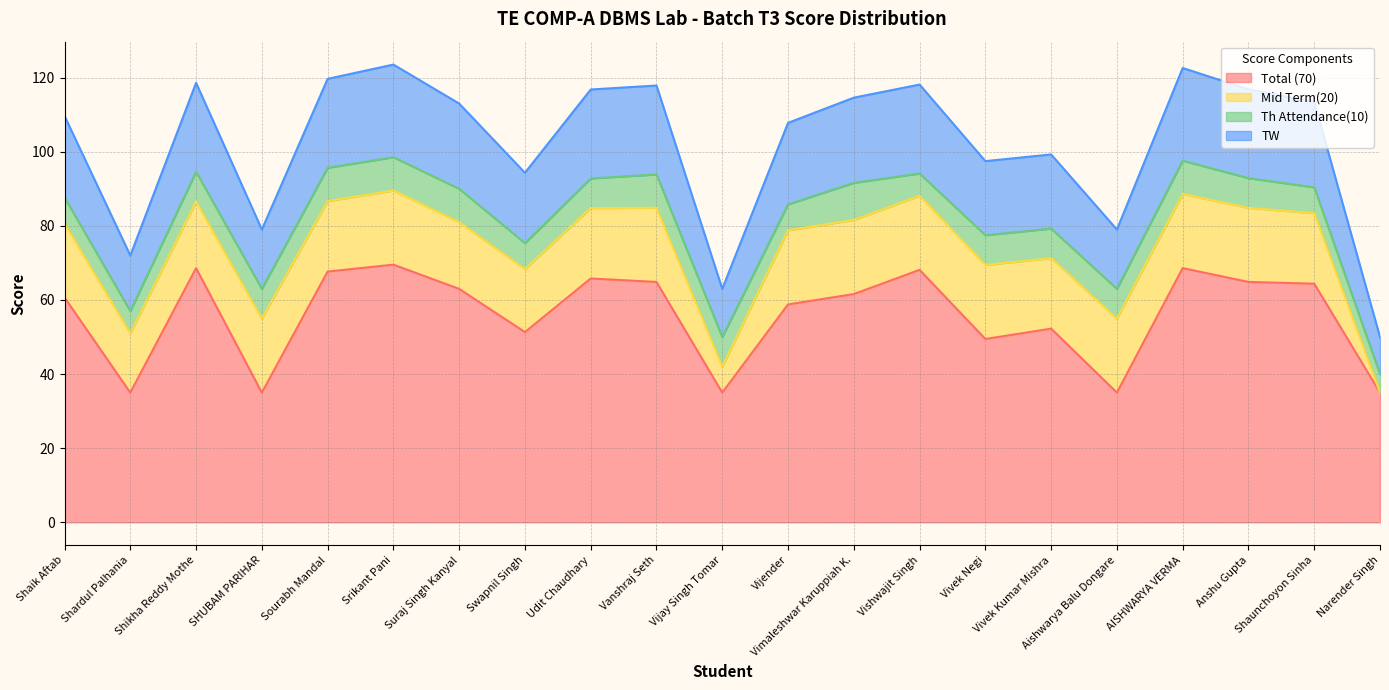

Is it true that Total (70) equals 58.8 at Vijender?

True